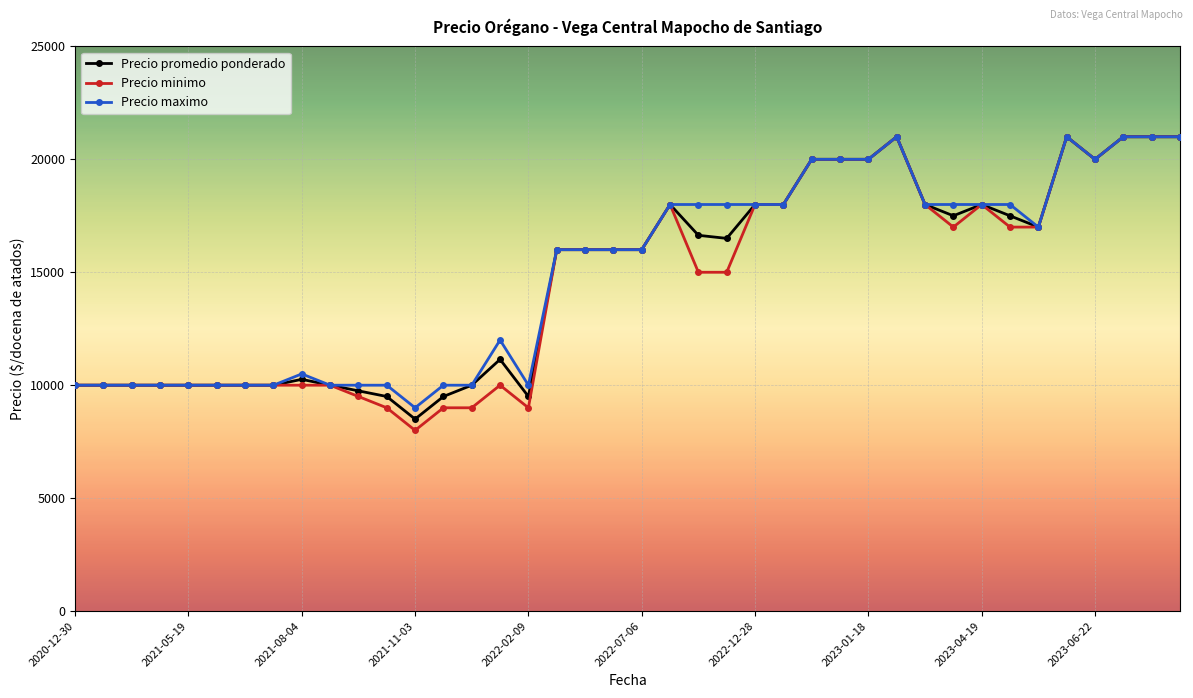

At how many categories does at least one series exceed 20577?

5